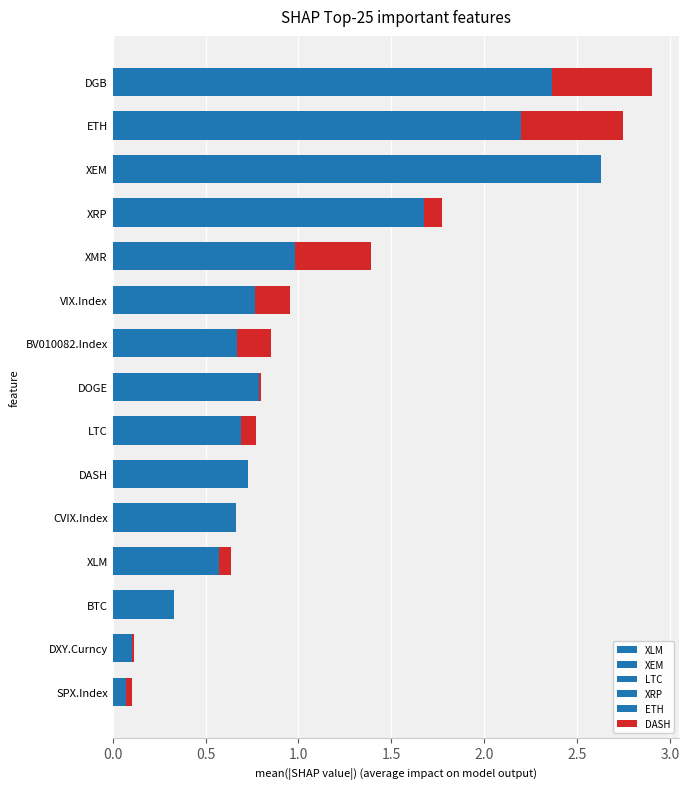

At how many categories does at least one series exceed 1?

2